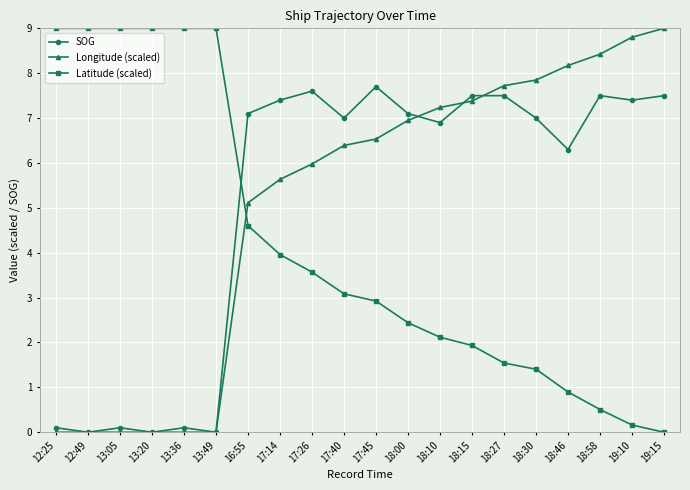

At 16:55, list the series in order from largest to smallest.

SOG, Longitude (scaled), Latitude (scaled)